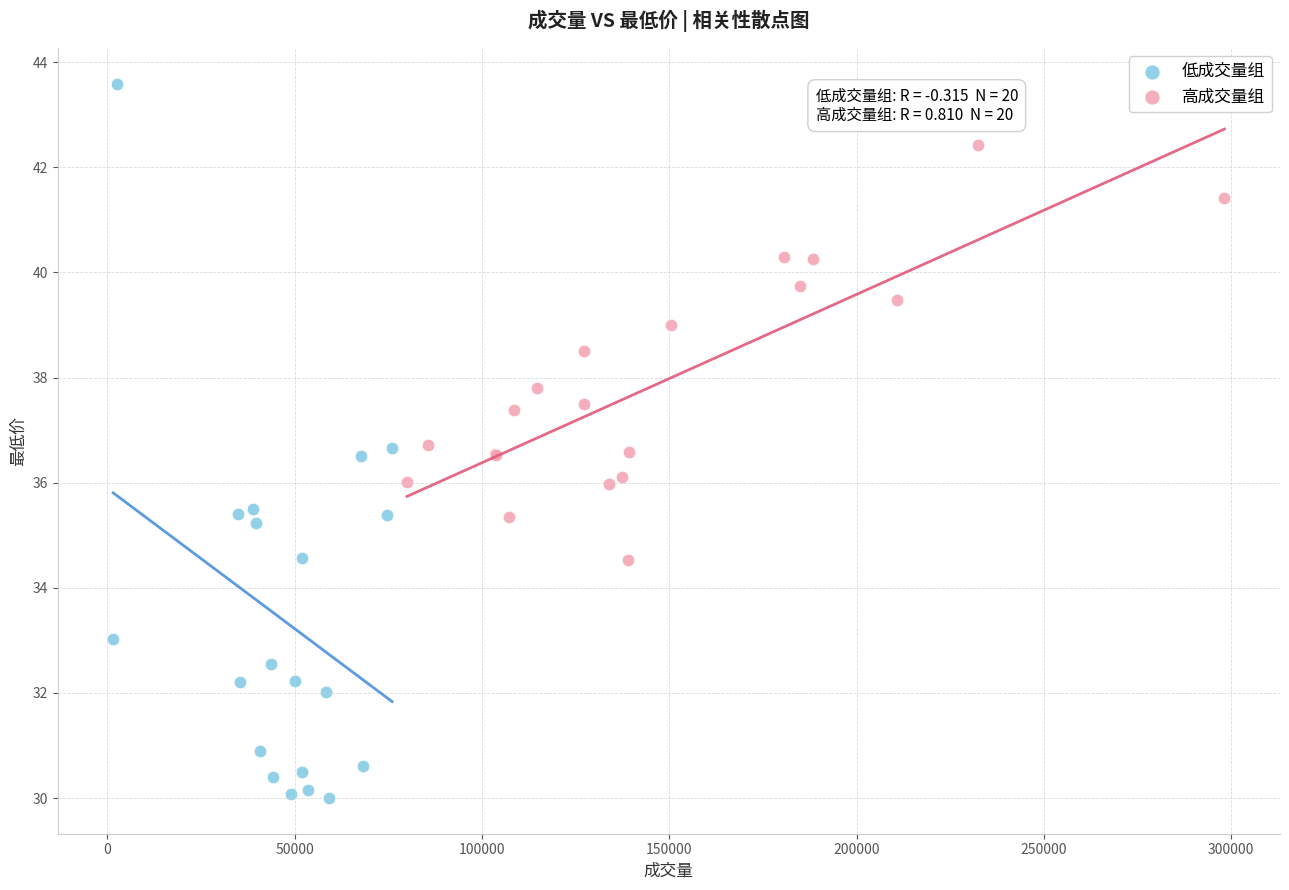

Which series has the widest spread of Y values?

低成交量组